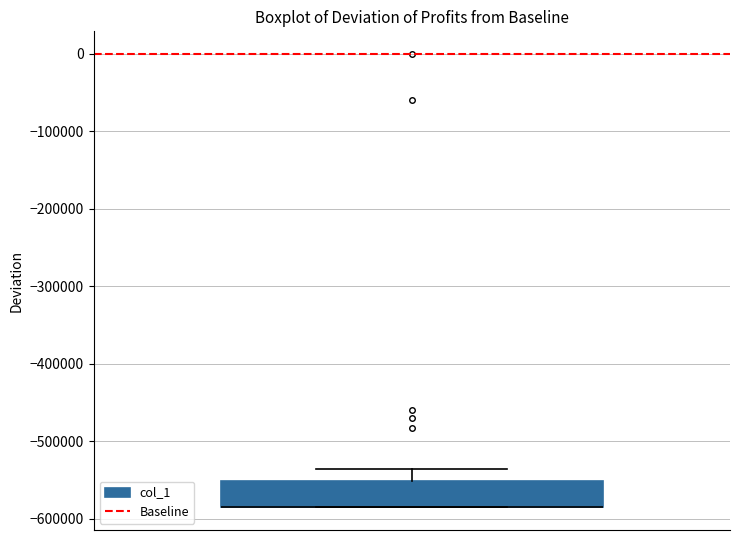

Read this box plot against the y-axis: the position of the median line, the range covered by the box, and the ends of both whiskers. The values are not printed on the chart, so give them approximately, as read against the axis.

median -580000 (drawn on the box's lower edge), box -580000 to -550000, whiskers -580000 to -540000